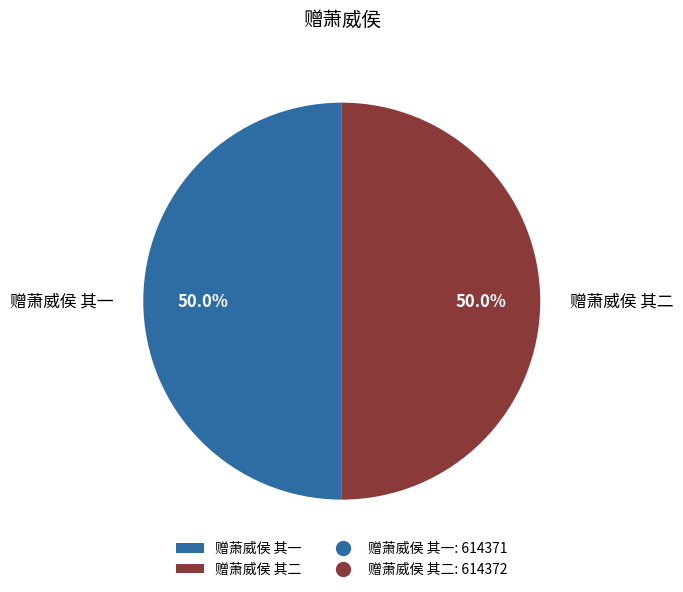

Count the number of slices in the pie.

2